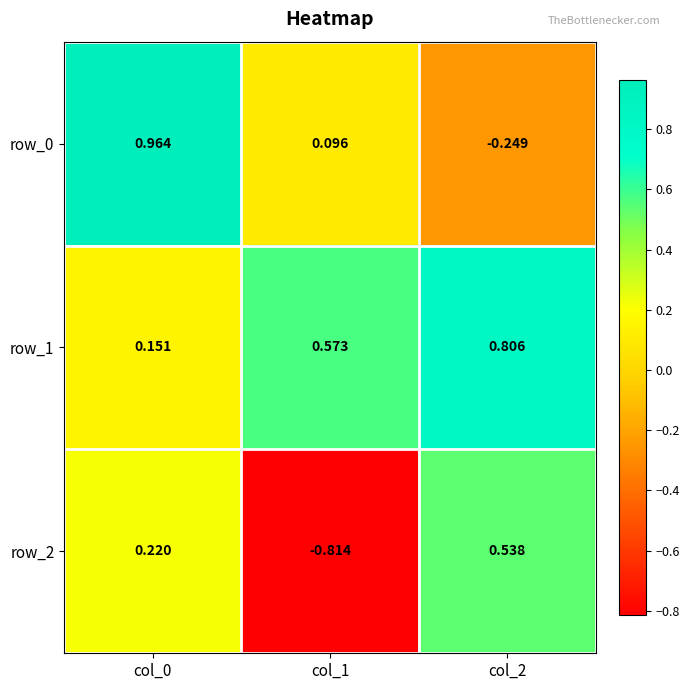

Rank the series by their maximum value, from lowest to highest.

row_2, row_1, row_0